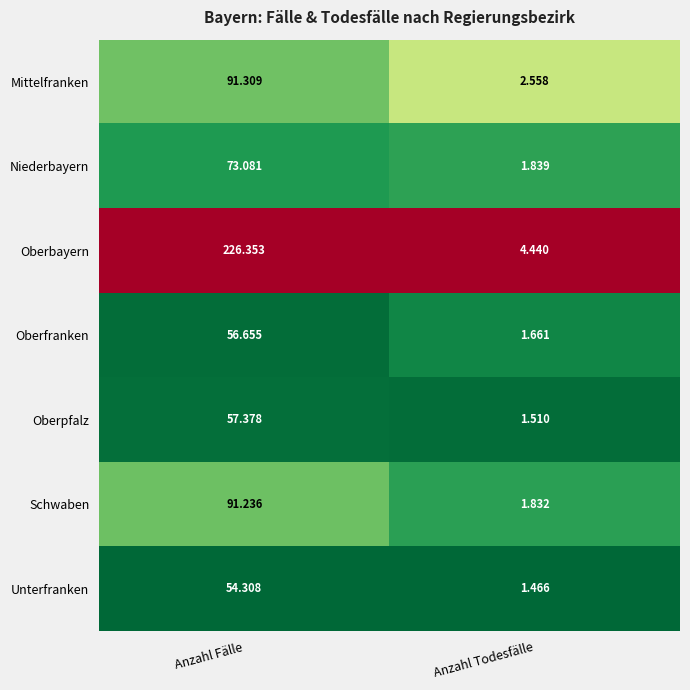

Where does the Unterfranken series first go above 54?

Anzahl Fälle